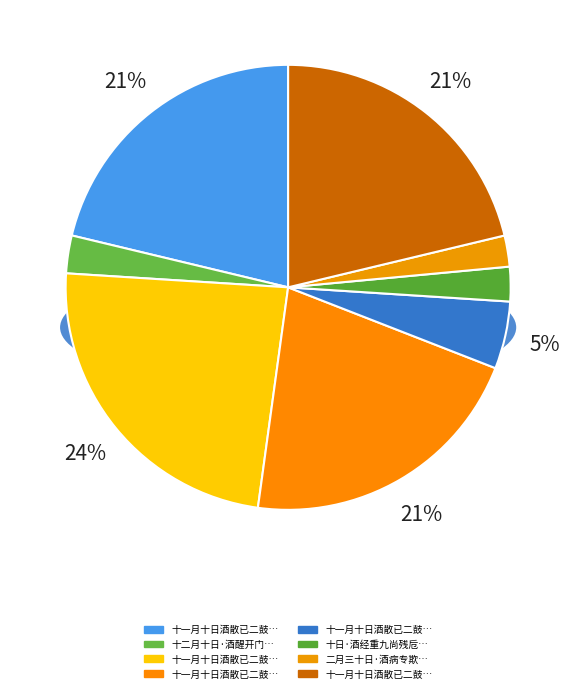

Which has a higher value, 十日·酒经重九尚残卮 or 十二月十日·酒醒开门雪满山?

十二月十日·酒醒开门雪满山